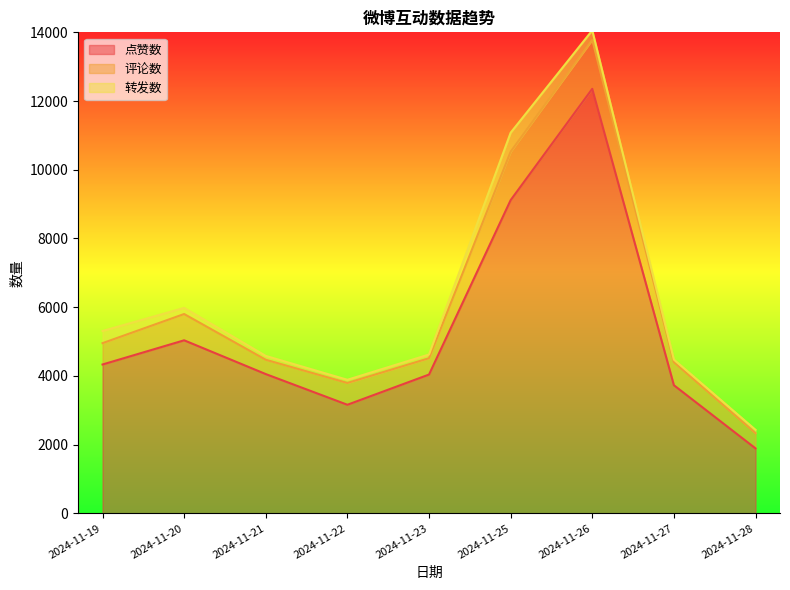

True or false: 点赞数 and 转发数 cross at least once.

False